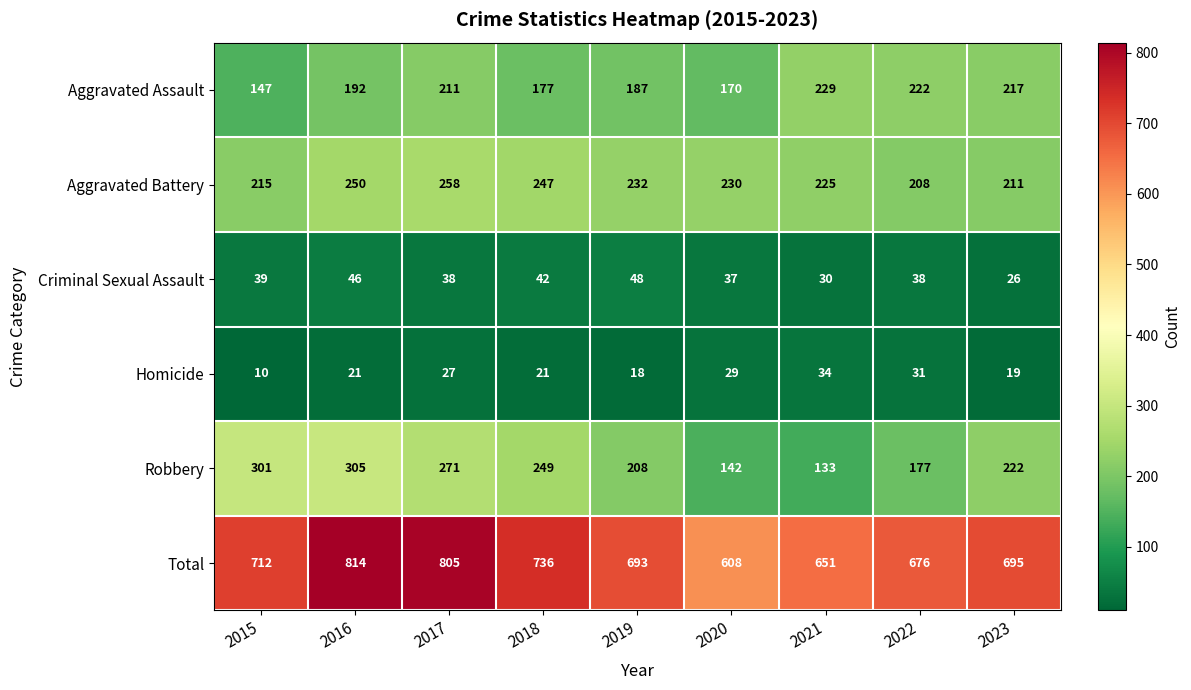

What is the spread (max minus min) of values at 2017?

778